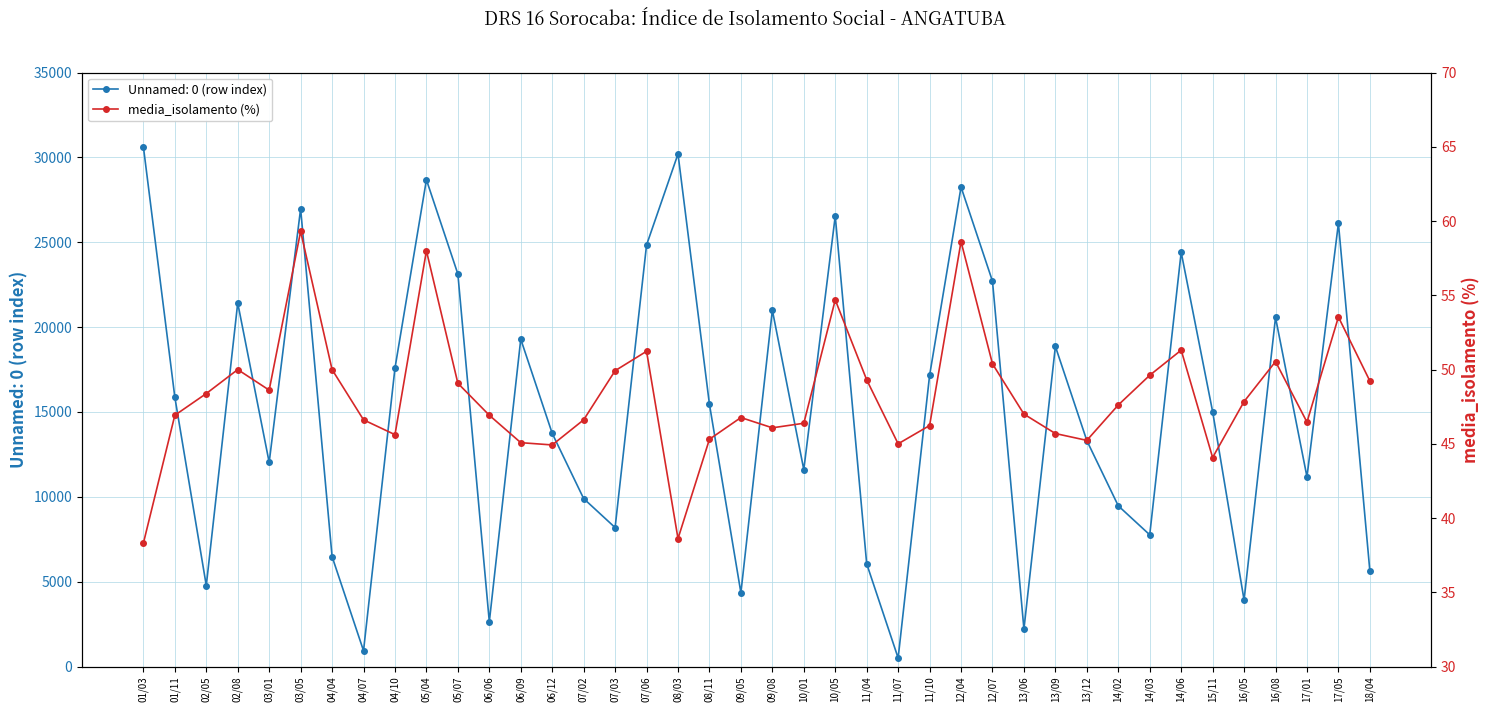

Between 08/03 and 06/12, which is larger?

06/12